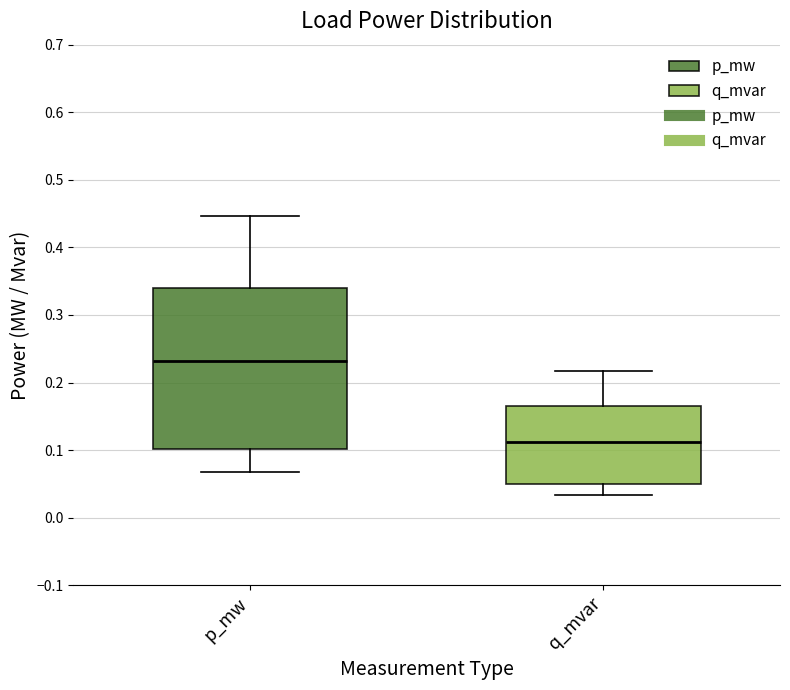

Which box's median line is the highest?

p_mw